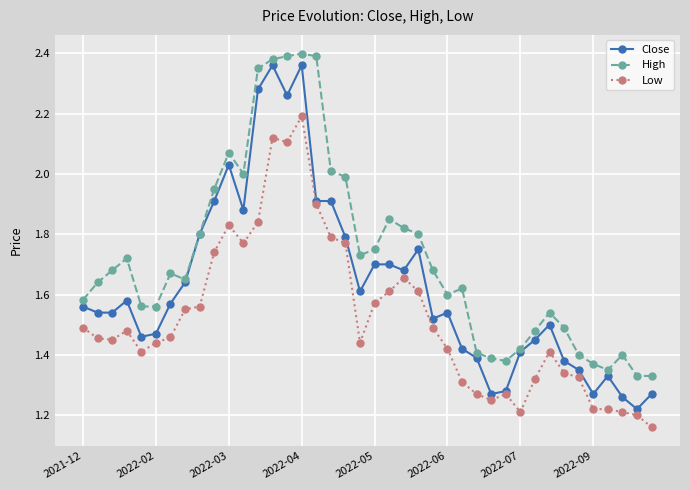

At how many categories does at least one series exceed 1?

40